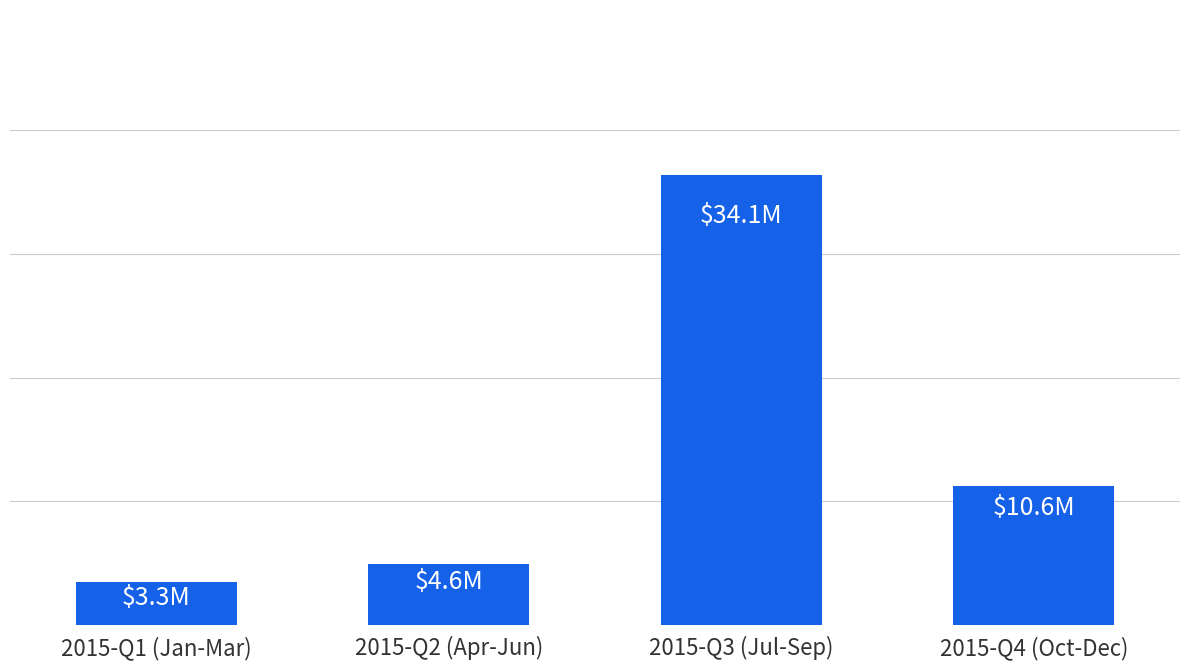

Rank the categories by value from lowest to highest.

2015-Q1 (Jan-Mar), 2015-Q2 (Apr-Jun), 2015-Q4 (Oct-Dec), 2015-Q3 (Jul-Sep)